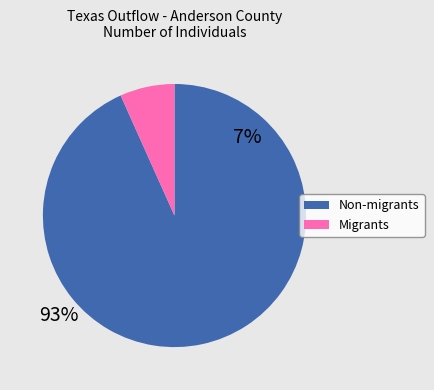

Does any single category account for the majority?

Yes